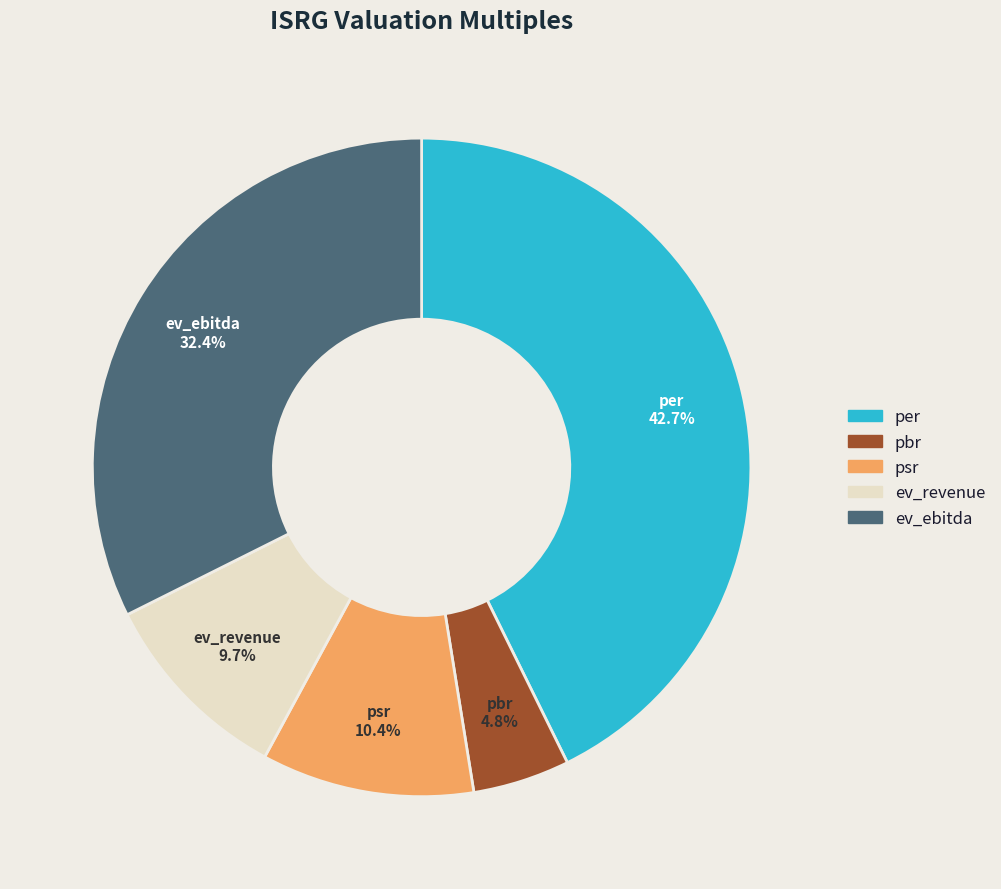

True or false: ev_revenue accounts for 1% of the total.

False